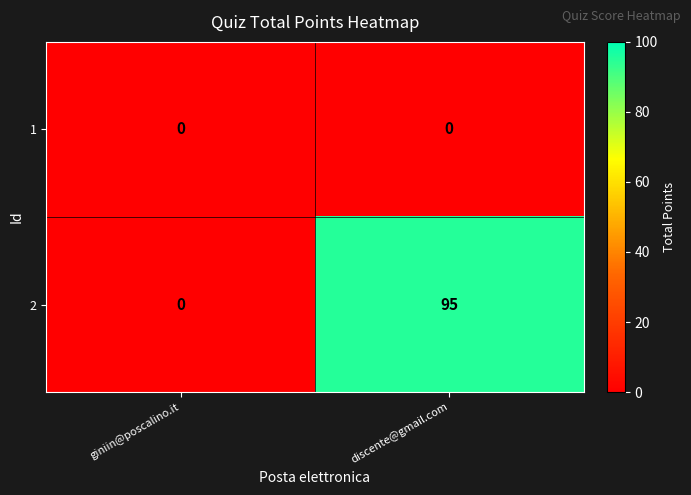

At discente@gmail.com, list the series in order from smallest to largest.

1, 2